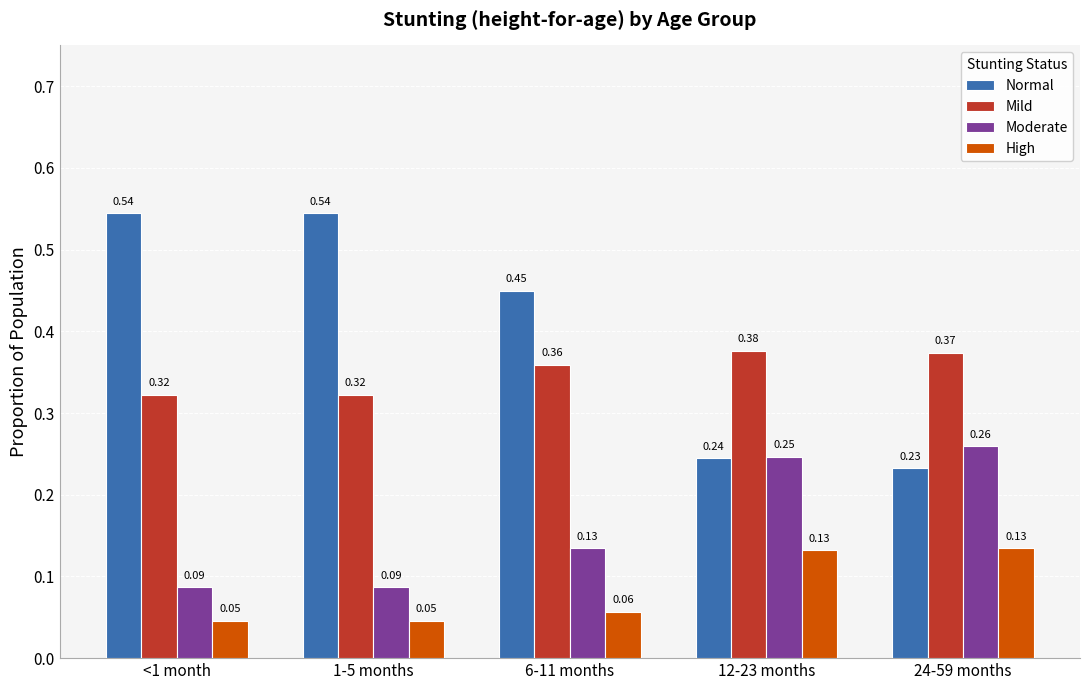

What is the sum of all Moderate values?

0.8